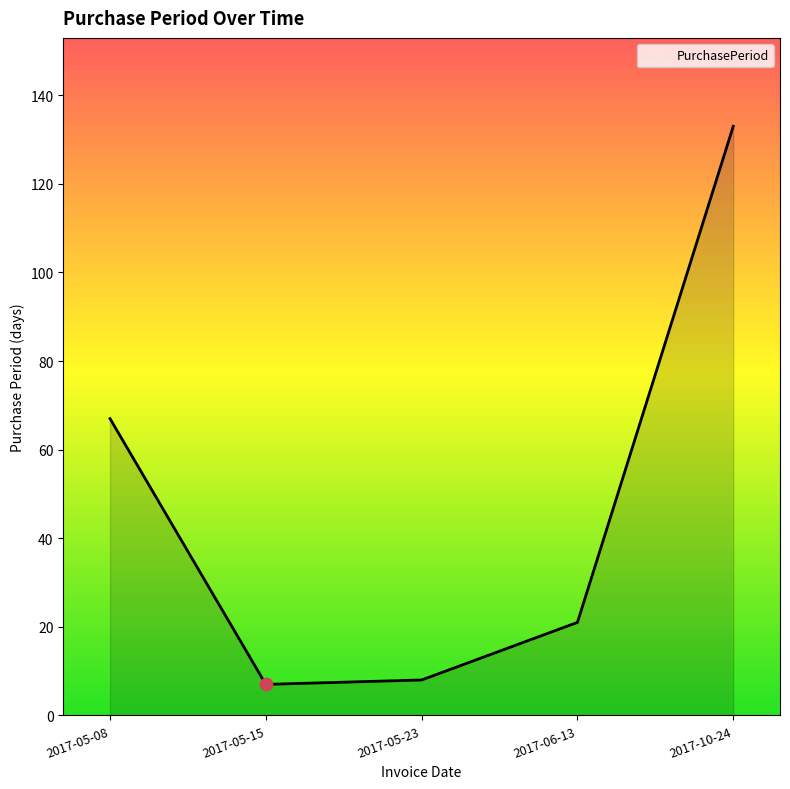

What is the change in value from 2017-05-23 to 2017-06-13?

+13